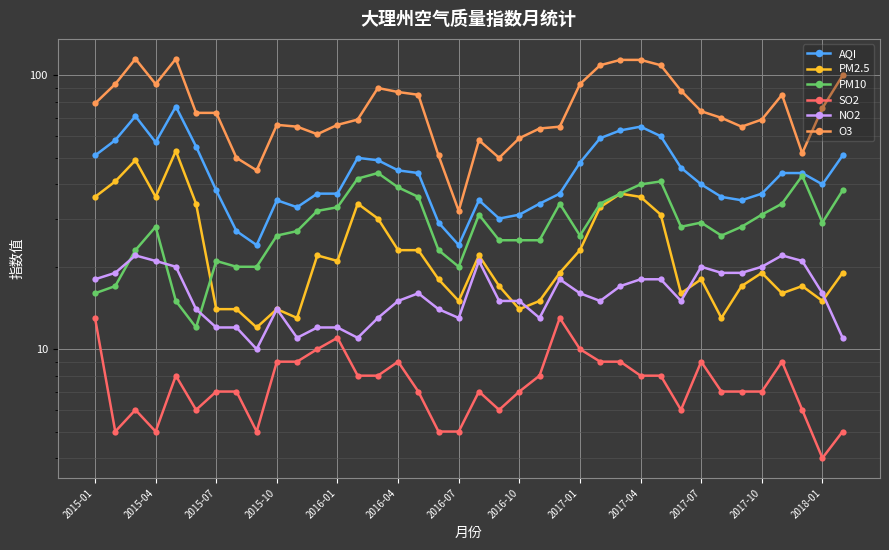

Is this an area chart (filled region under the line)?

No